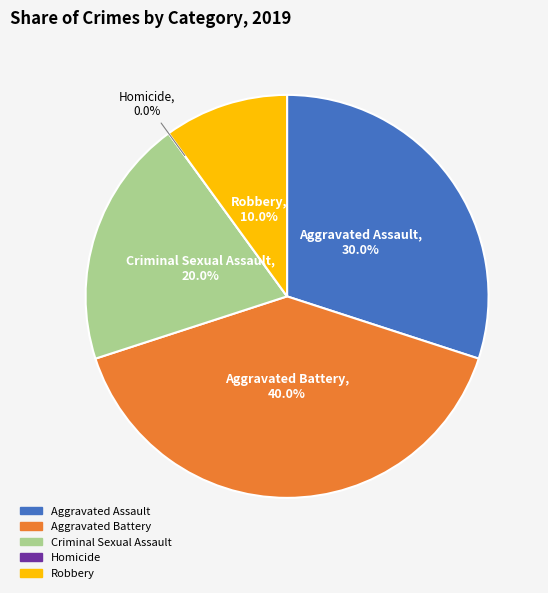

Does Robbery account for over 50% of the chart?

No